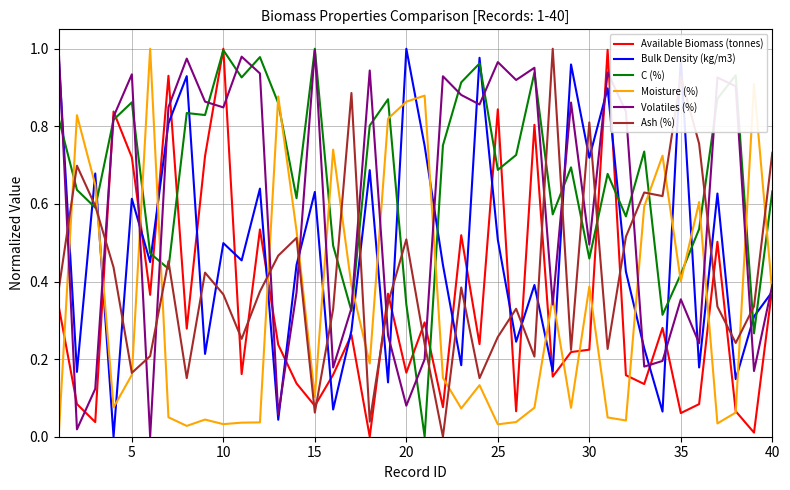

After their last crossing, which series has the higher values: Volatiles (%) or Moisture (%)?

Volatiles (%)